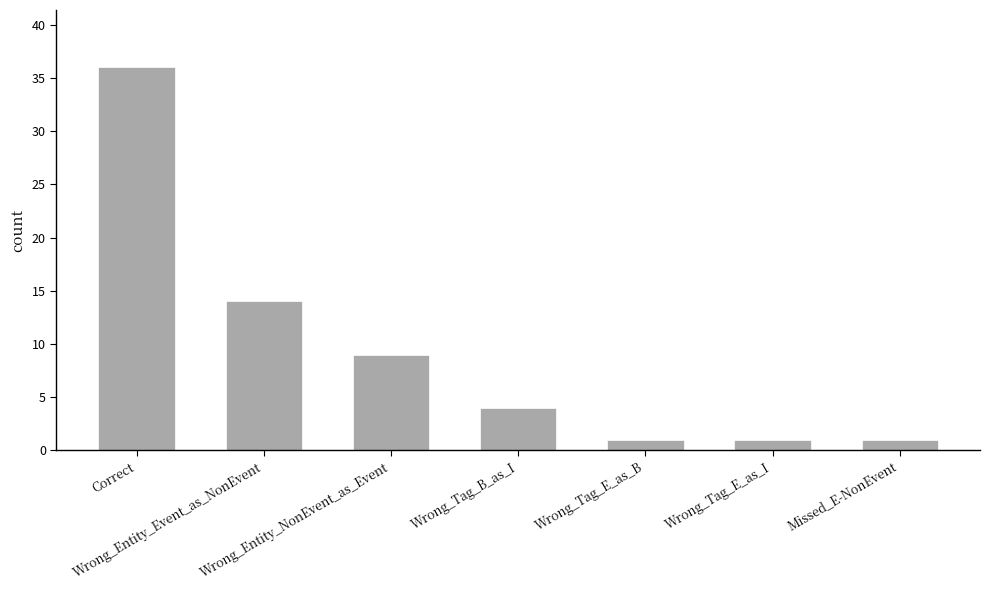

What is the difference between the second highest and second lowest values?

13